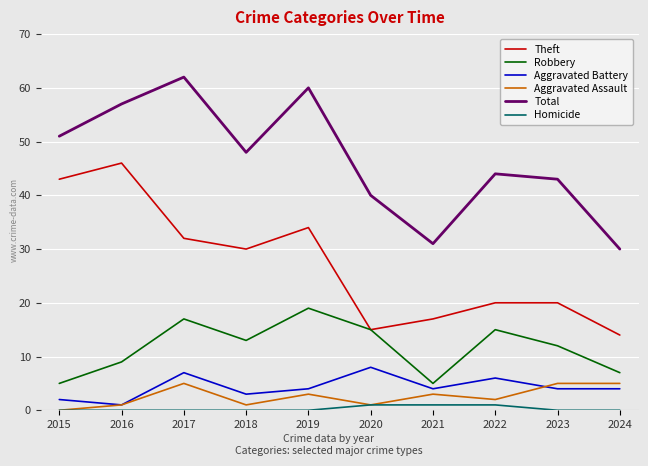

Which series has the largest total across all categories?

Total